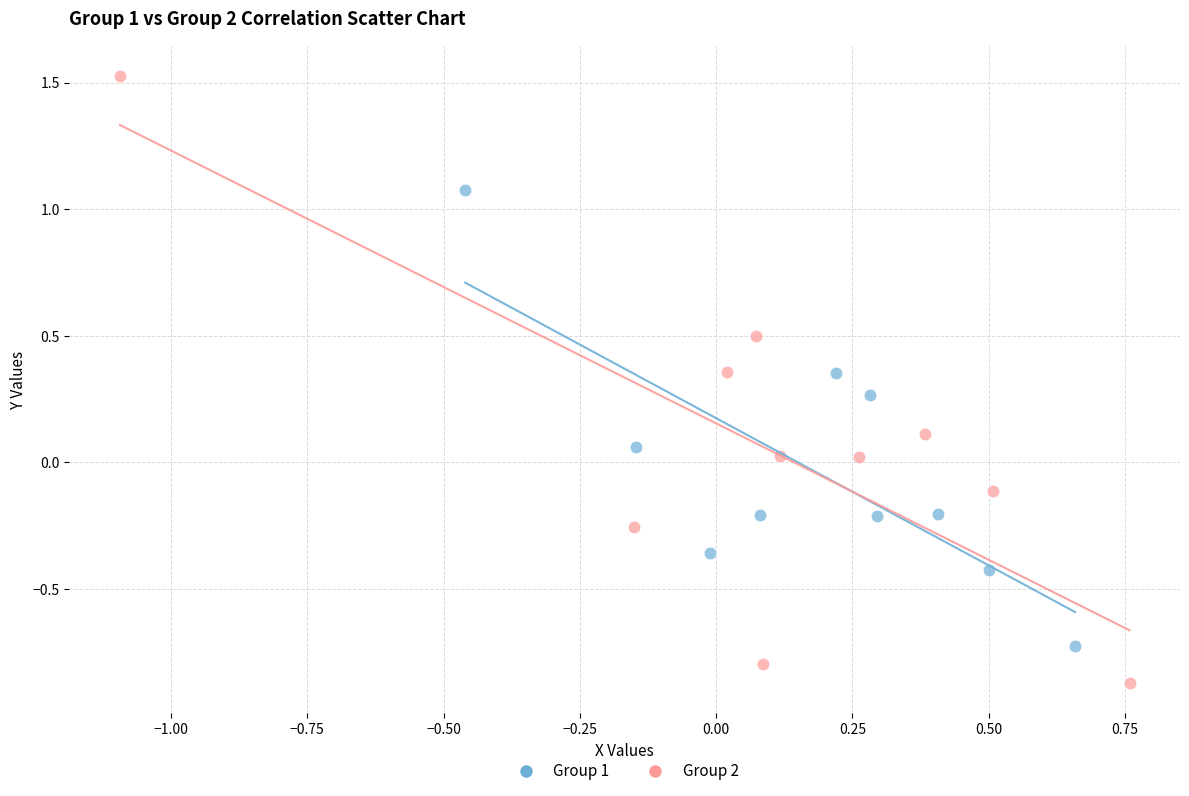

Which series reaches the maximum Y coordinate?

Group 2